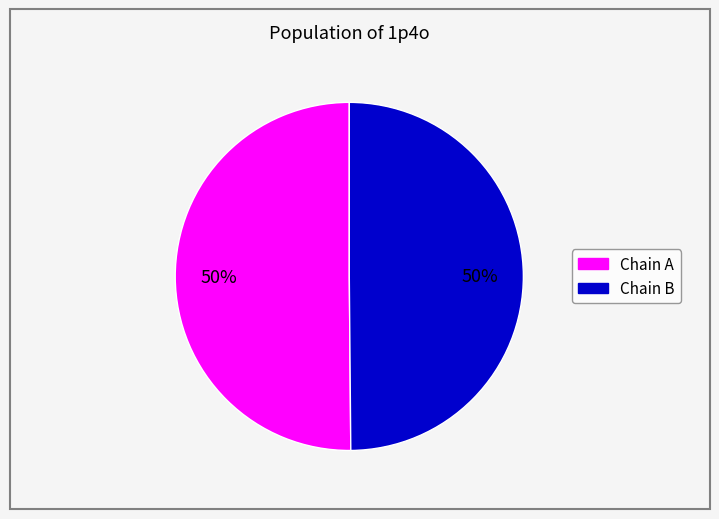

To the nearest percent, what is the average slice percentage?

50%